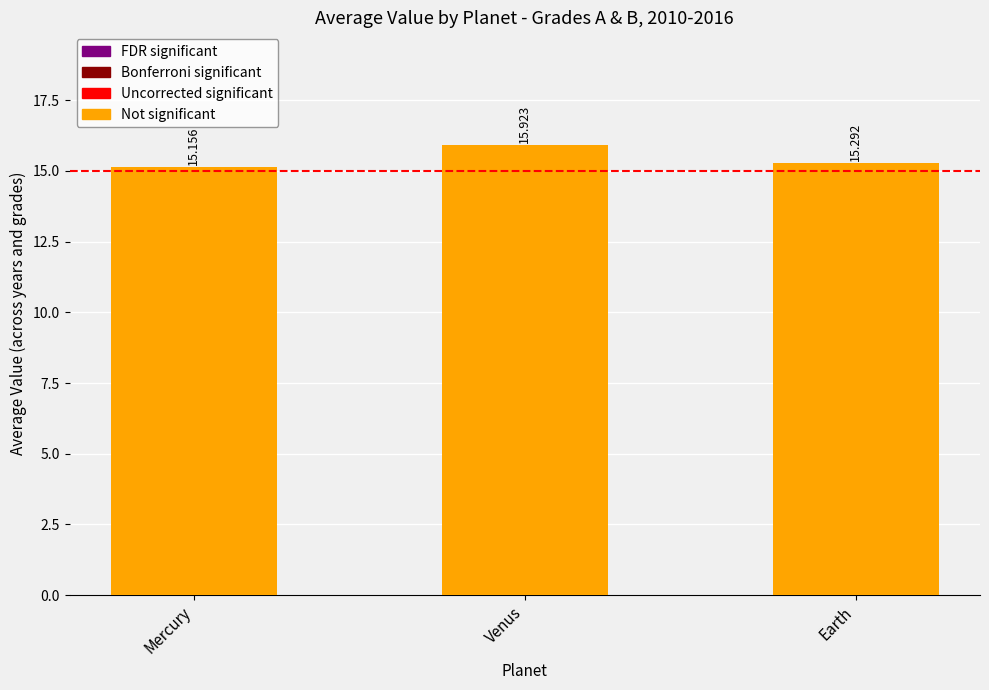

Approximately how many times larger is the value at Venus compared to Earth?

1.0